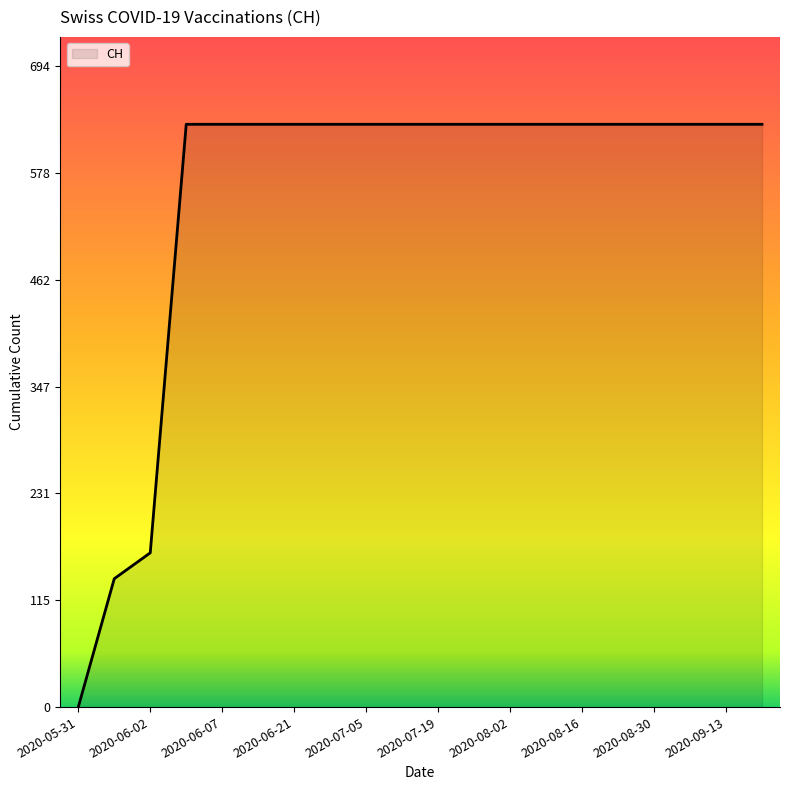

How many lines are shown in the chart?

1